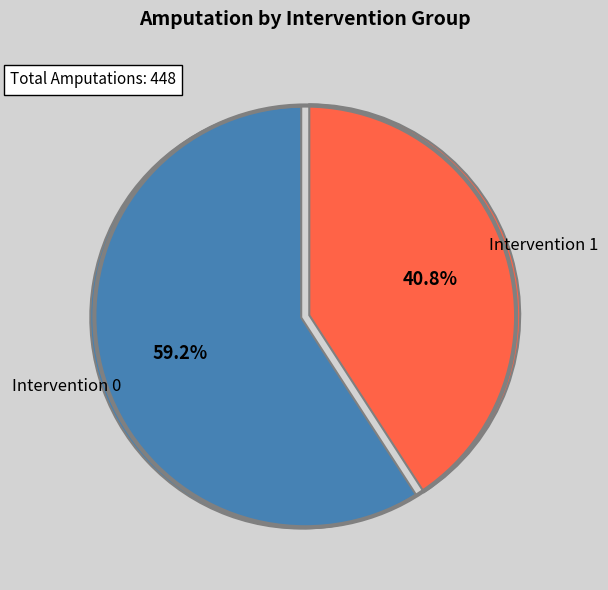

What is the ratio of the value at Intervention 1 to the value at Intervention 0?

0.7